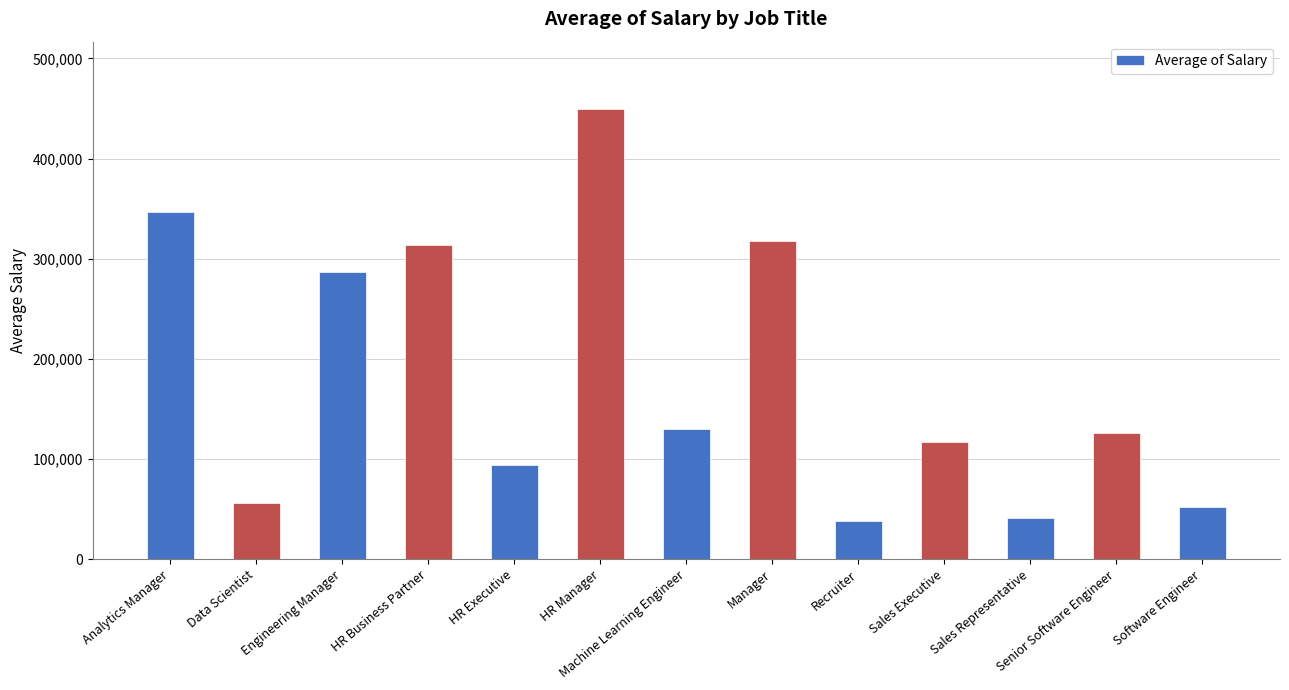

What is the label of the 9th bar from the right?

HR Executive